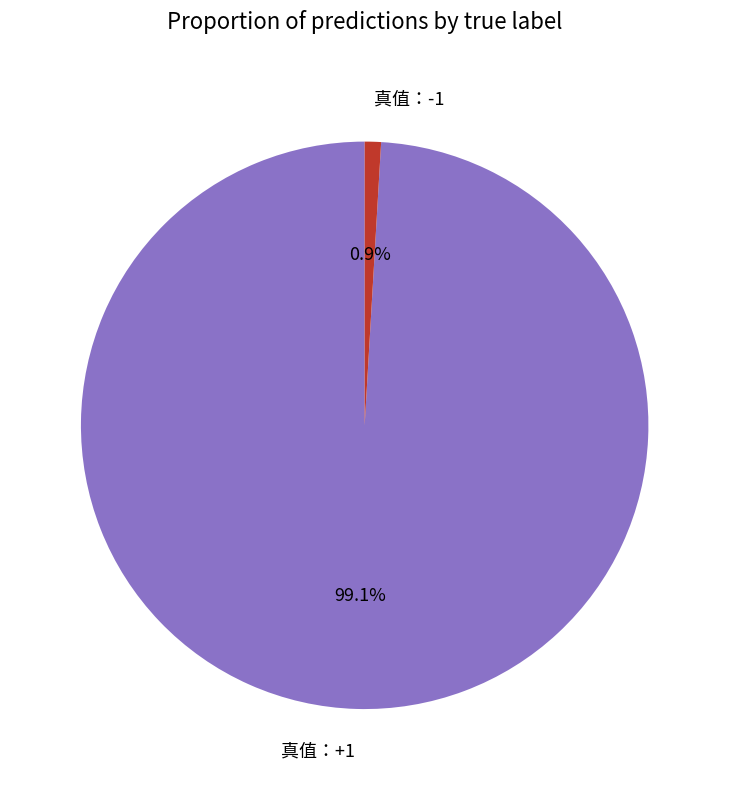

What percentage is the 真值：+1 slice, to the nearest percent?

99%